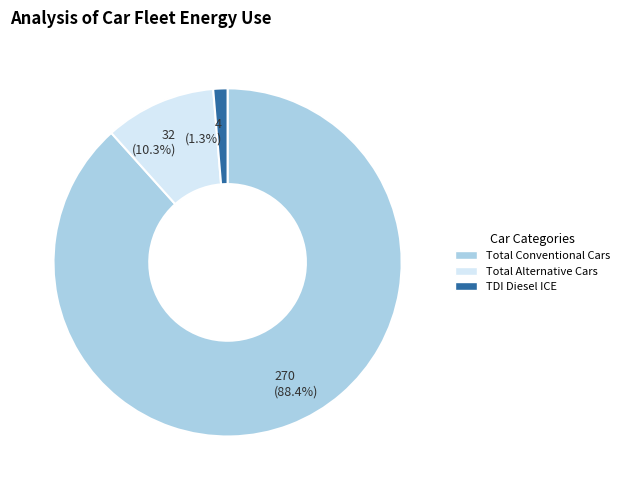

To the nearest percent, what portion does Total Alternative Cars represent?

10%